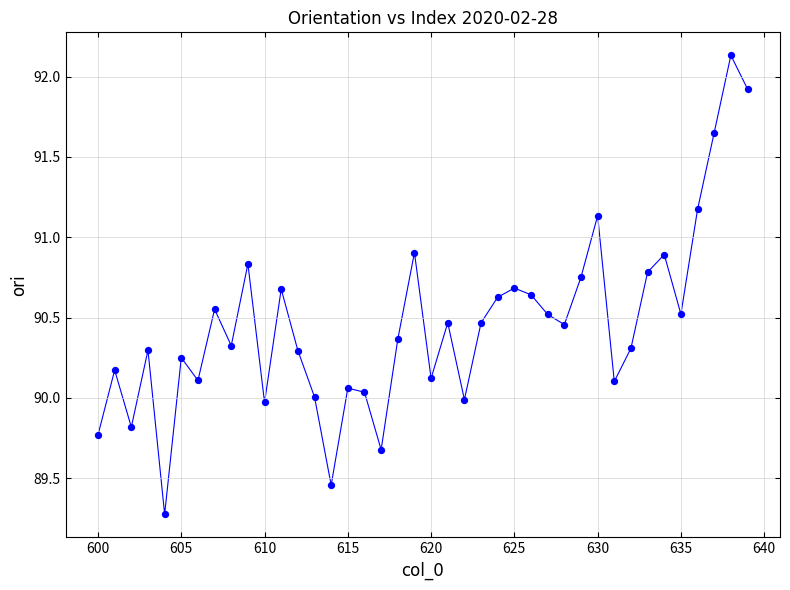

What is the range of X values (max minus min)?

39.0